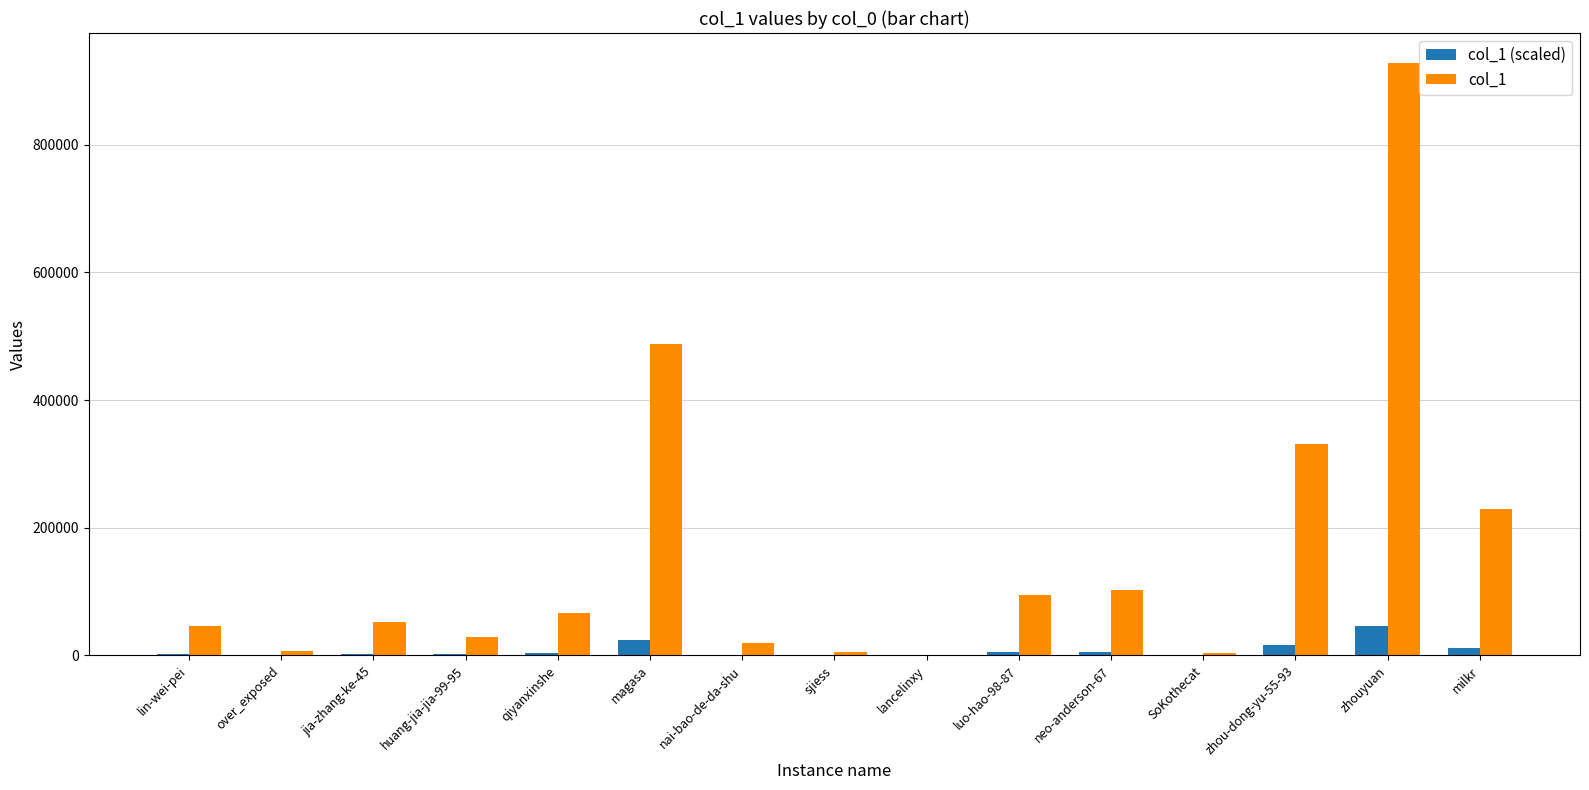

Are the bars grouped side by side (vs. stacked)?

Yes